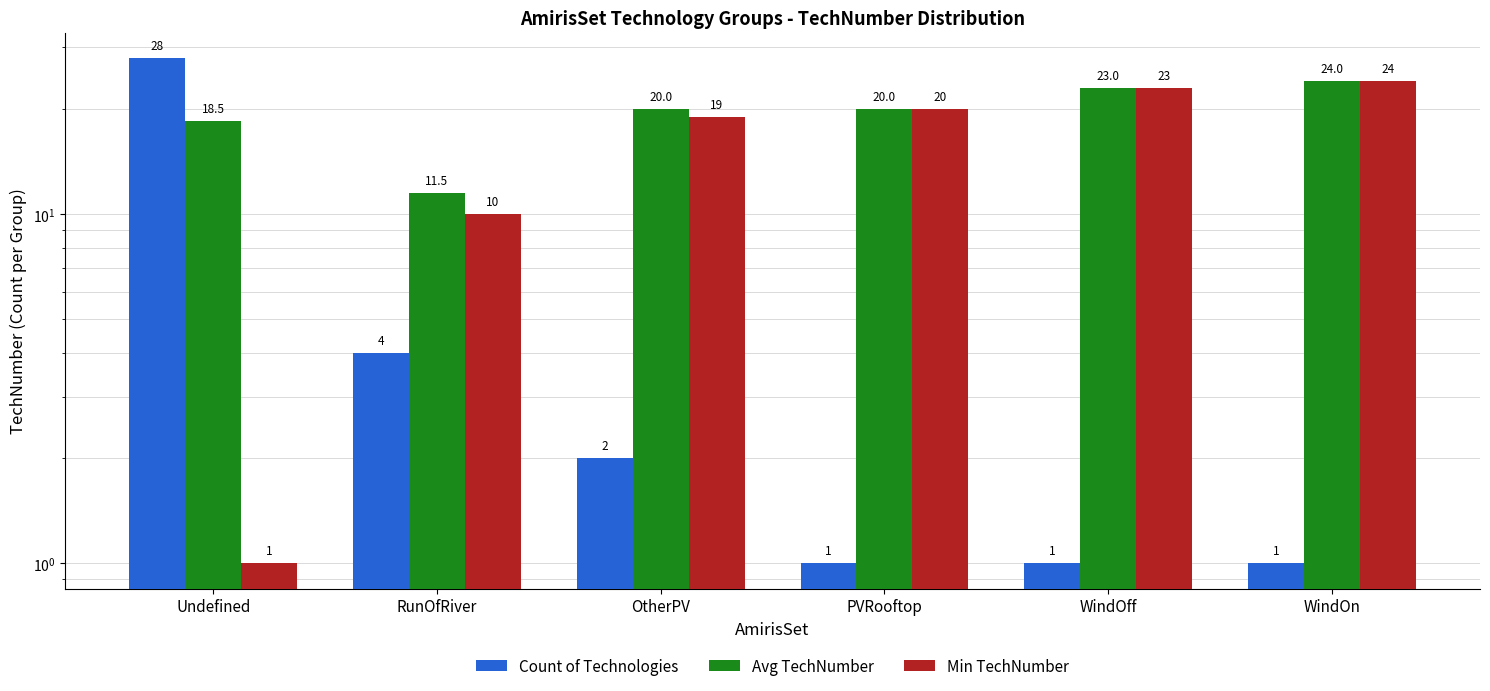

Which category has the highest value across all series?

Undefined